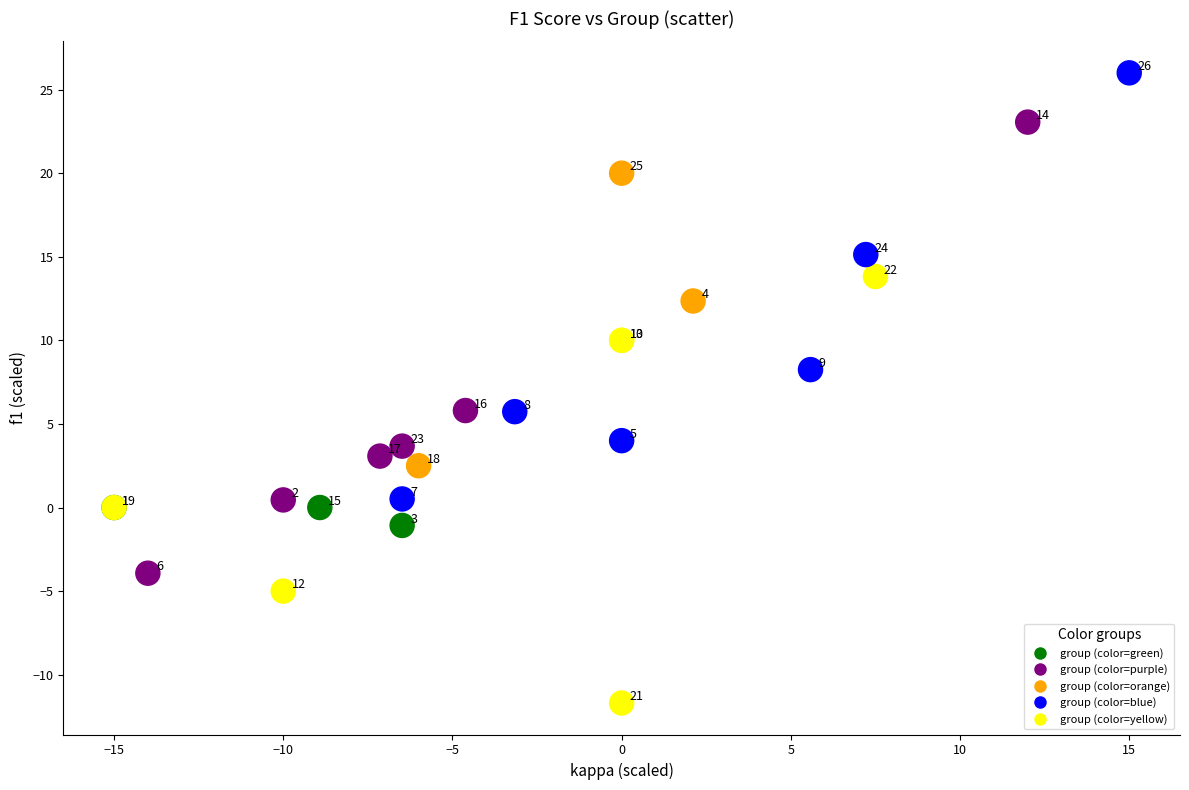

What Y value in the scatter plot is closest to 7?

5.8